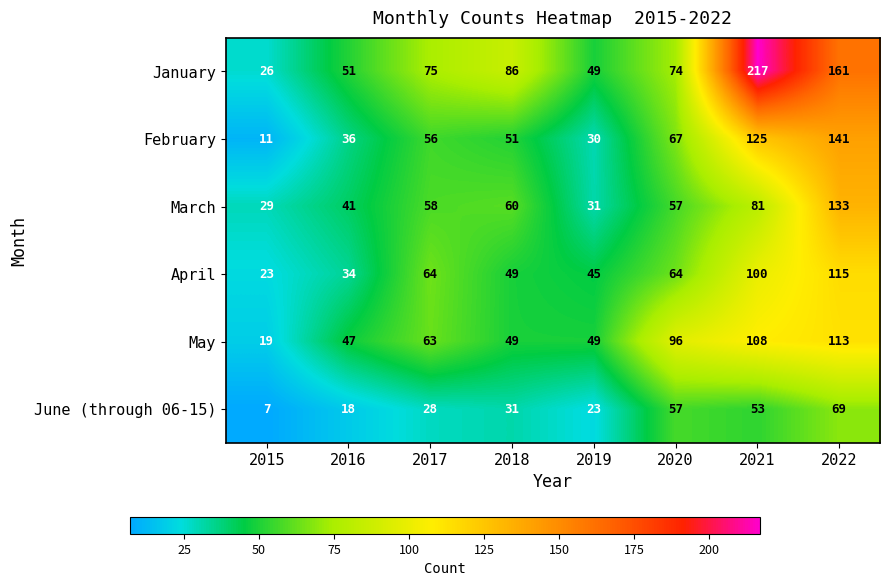

How many series are shown in this chart?

6